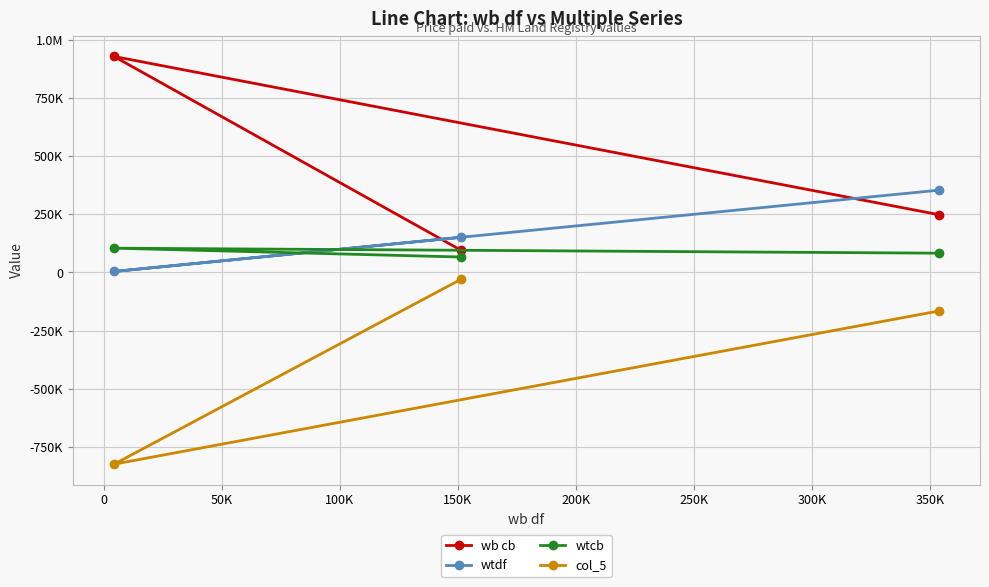

Is it true that wtdf equals 4320 at 0?

True